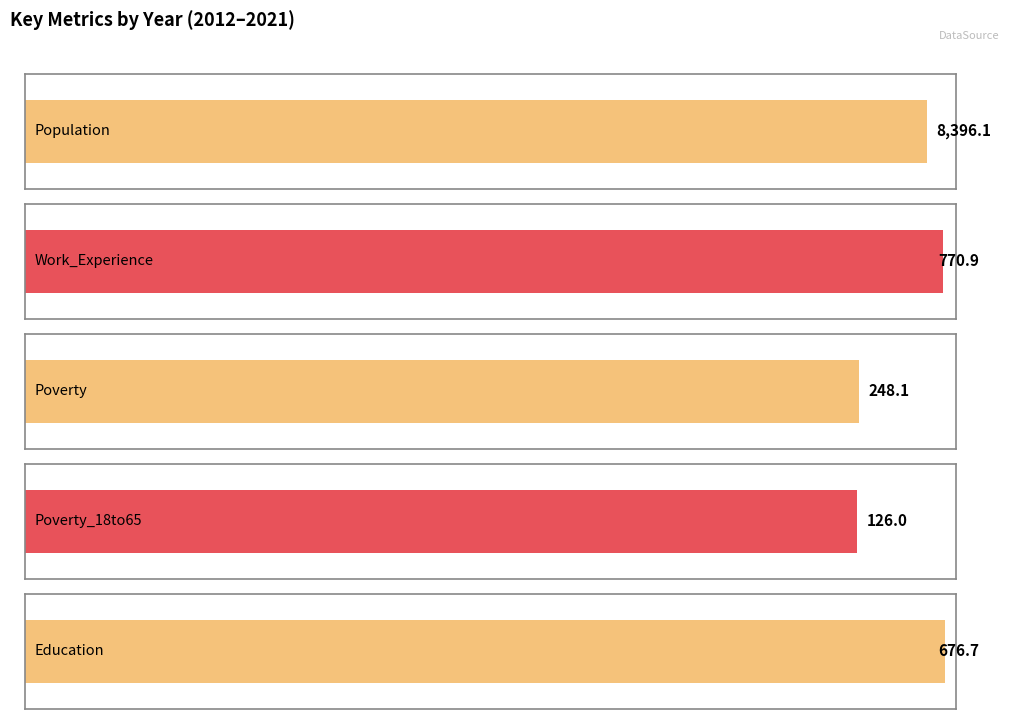

True or false: Work_Experience has a value of 540 at 2018.

False